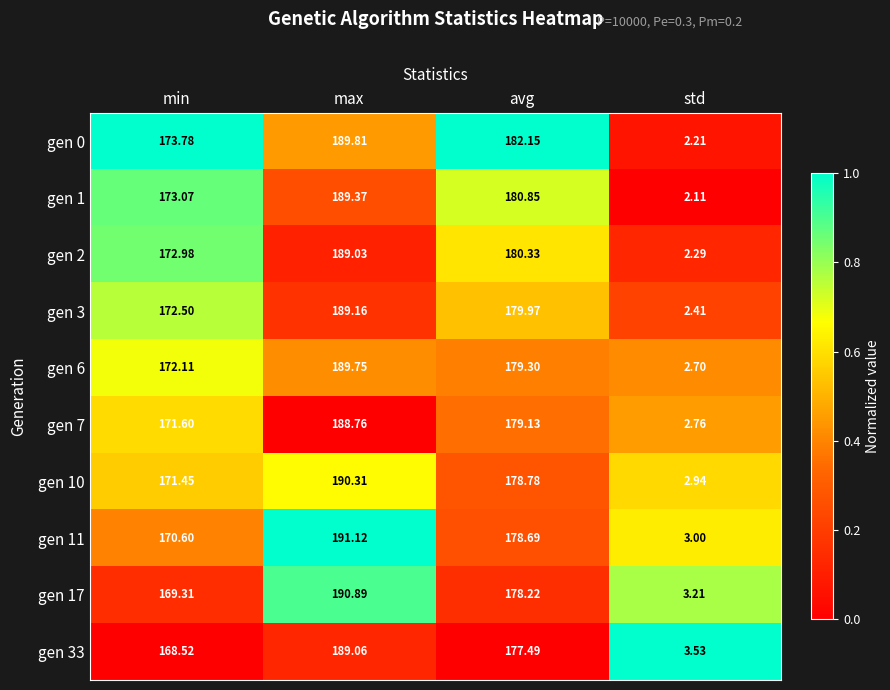

Rank the categories by gen 0 value from lowest to highest.

std, min, avg, max